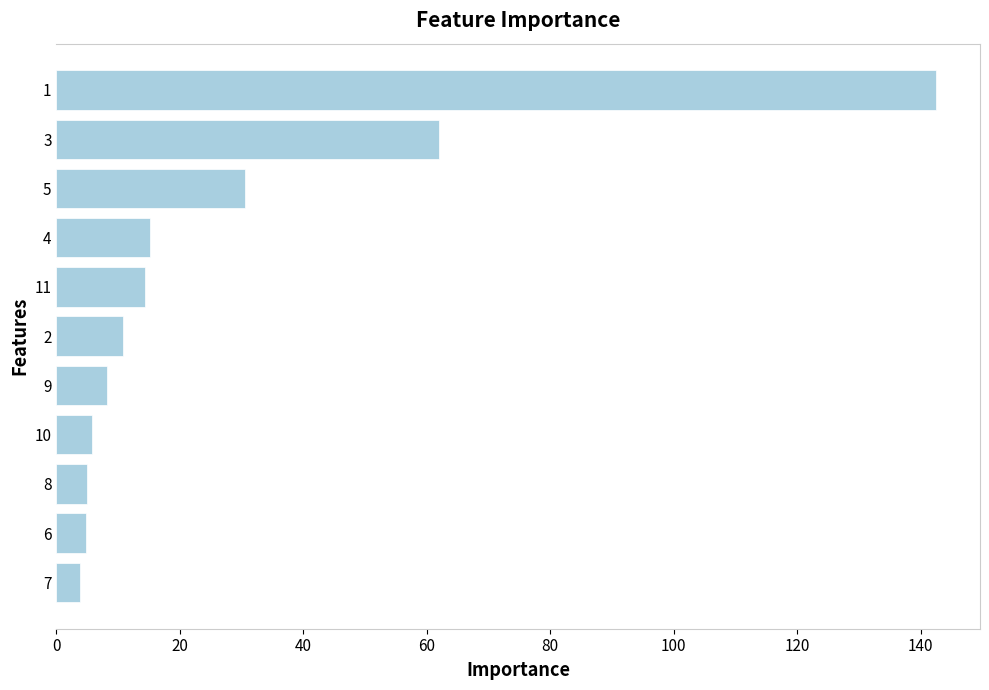

What is the maximum value shown in the chart?

142.5